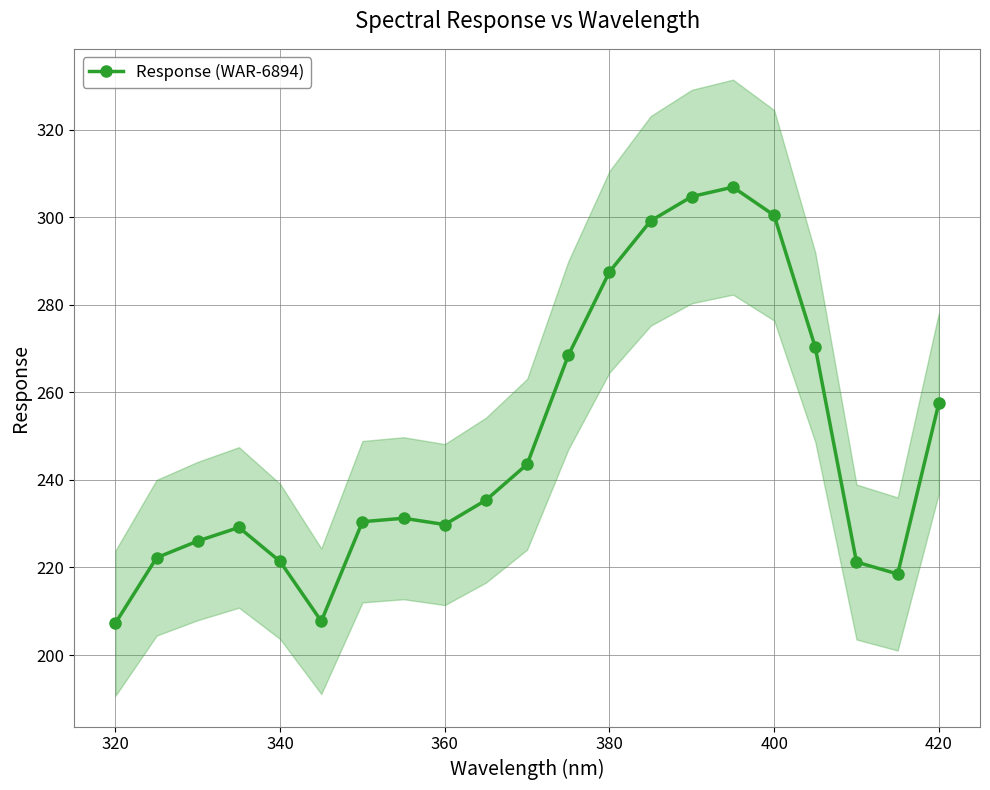

The Response (WAR-6894) series shows 78.9 at 320. True or false?

False